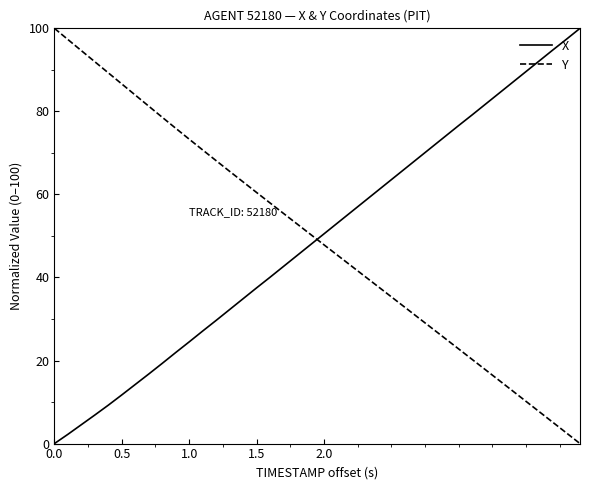

True or false: X and Y intersect in this chart.

True